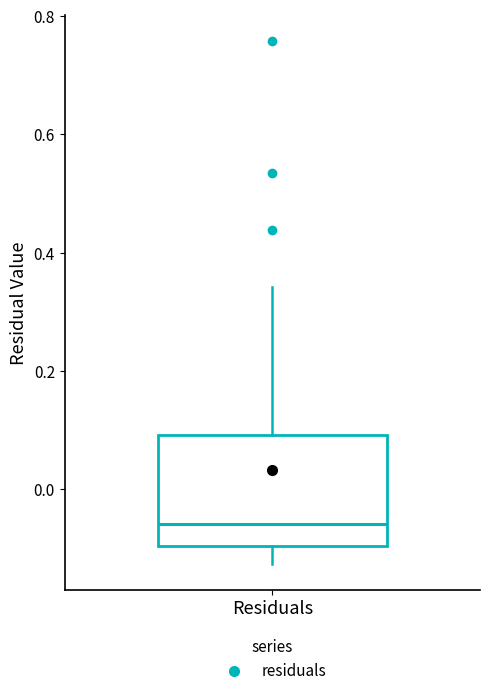

Where does the median line of the box for Residuals sit on the y-axis? The values are not printed on the chart, so give them approximately, as read against the axis.

-0.06